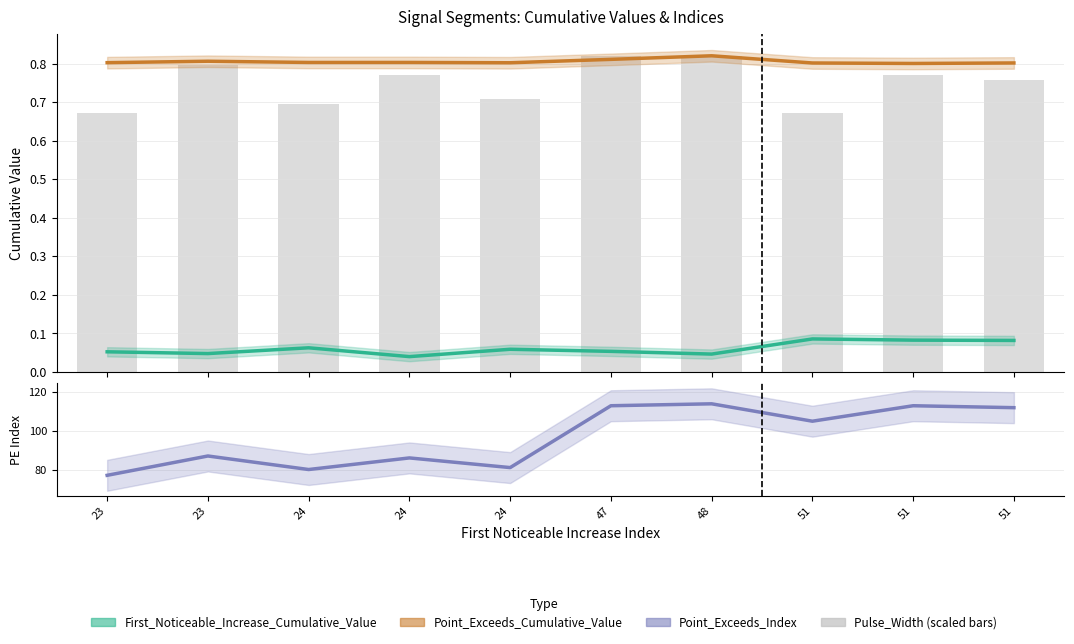

What is the sum of all values?

7.5